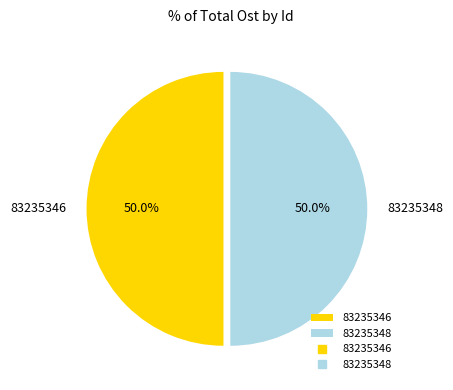

To the nearest percent, what percentage of the pie is 83235346?

50%